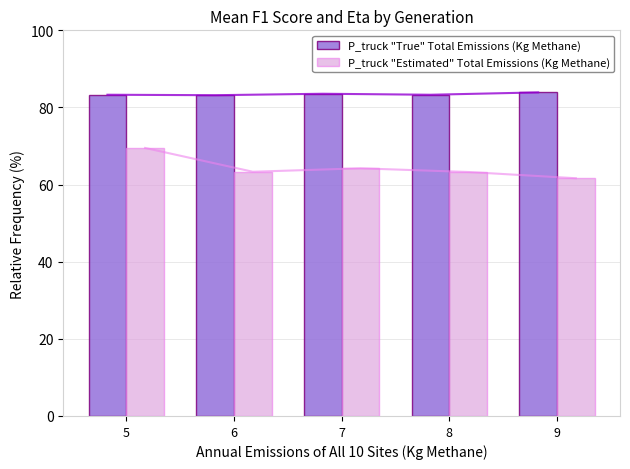

Reading right to left, list all the values displayed in this chart.

P_truck "True" Total Emissions (Kg Methane): 9=83.9	8=83.3	7=83.6	6=83.2	5=83.3
P_truck "Estimated" Total Emissions (Kg Methane): 9=61.6	8=63.3	7=64.2	6=63.3	5=69.5